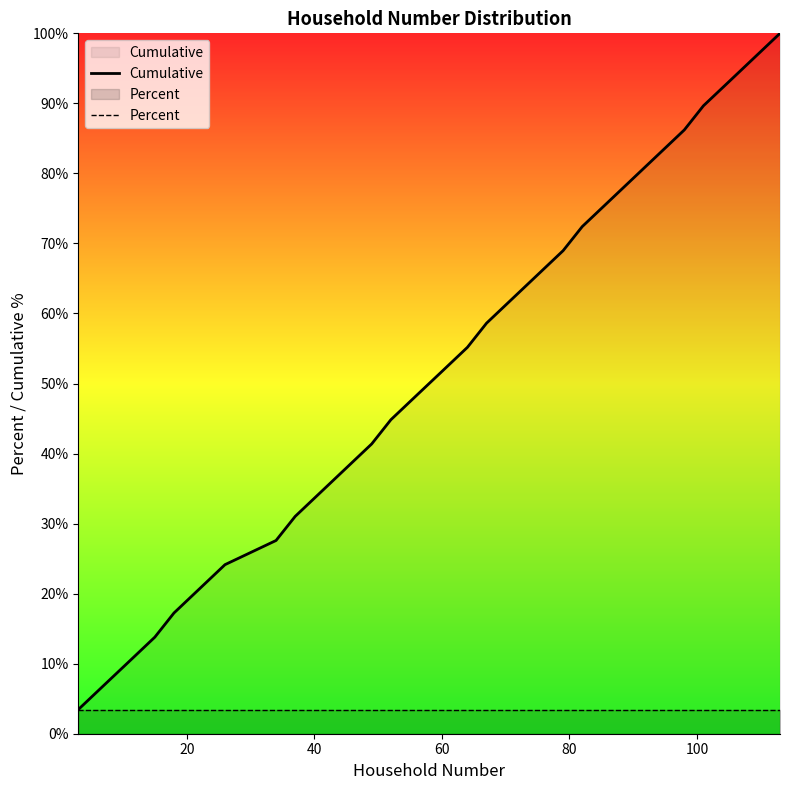

Which series has the largest total across all categories?

Cumulative